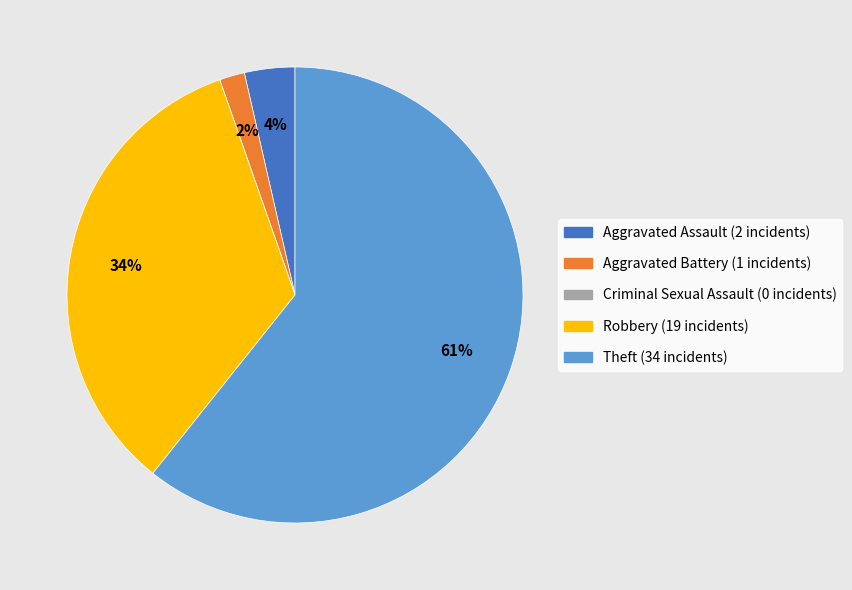

What is the ratio of the value at Aggravated Assault to the value at Aggravated Battery?

2.0